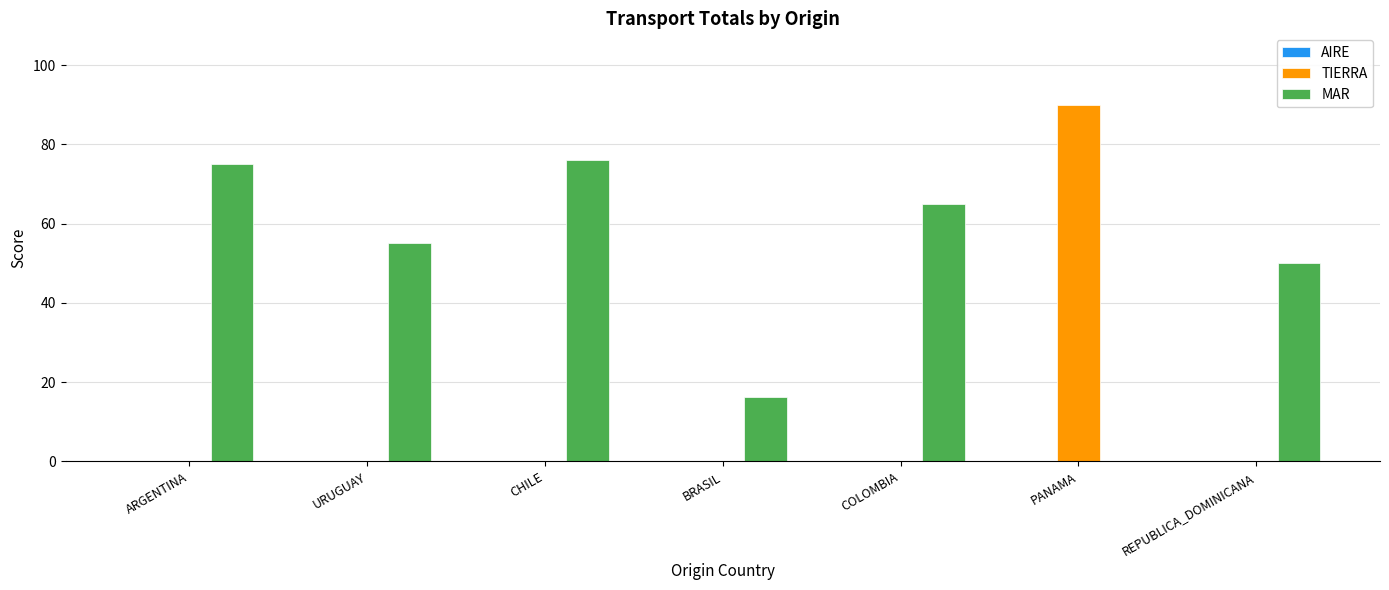

True or false: MAR has a value of 75.0 at ARGENTINA.

True